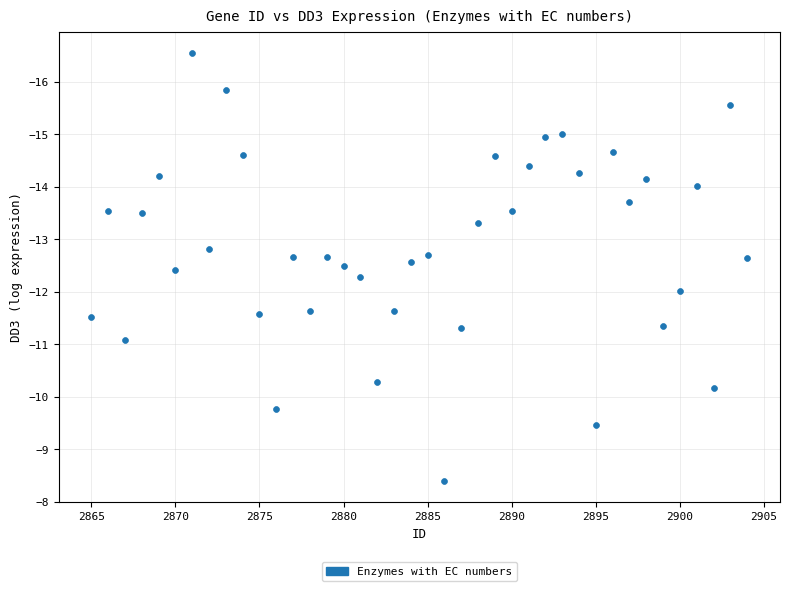

What is the range of X values (max minus min)?

39.0